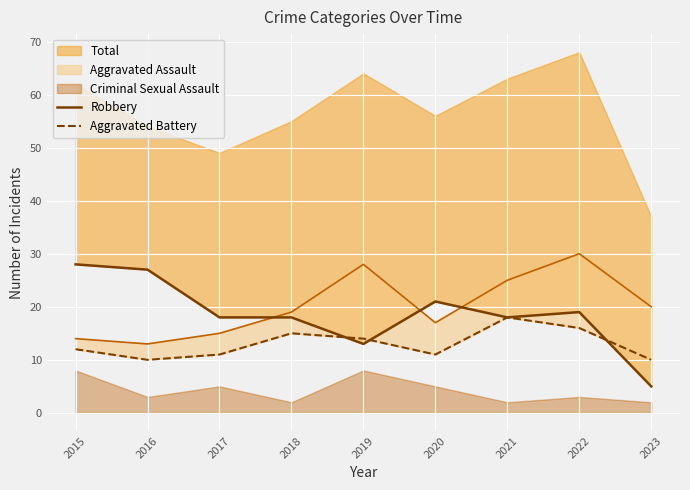

At which category does Aggravated Battery reach its first local valley?

2016